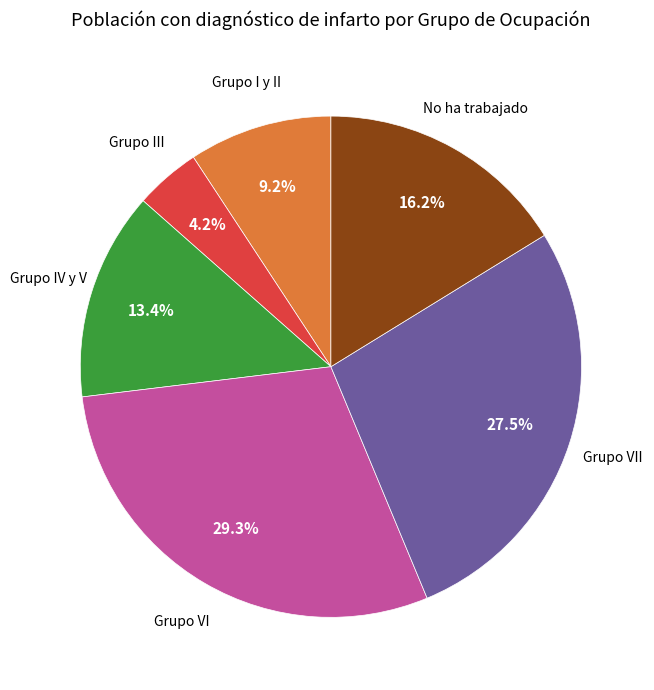

Is there a majority slice in this chart?

No